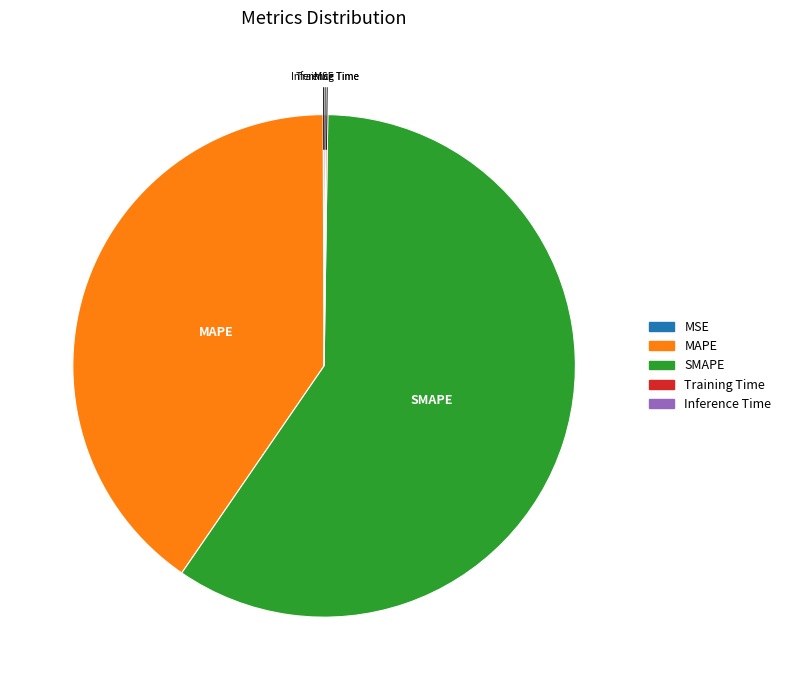

The SMAPE slice represents 71% of the pie. True or false?

False